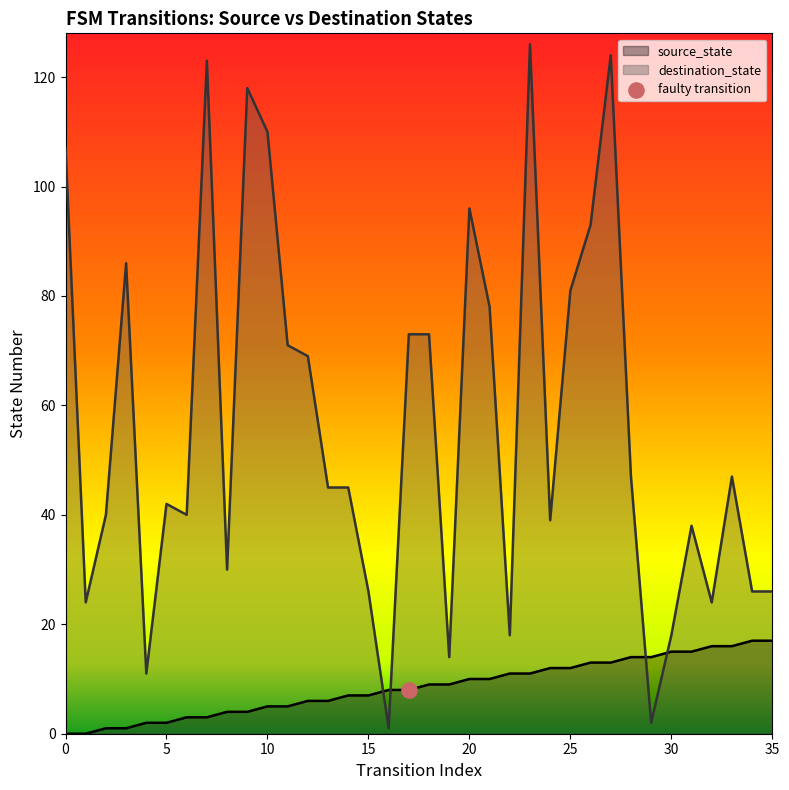

What are all the series names shown in the legend?

source_state, destination_state